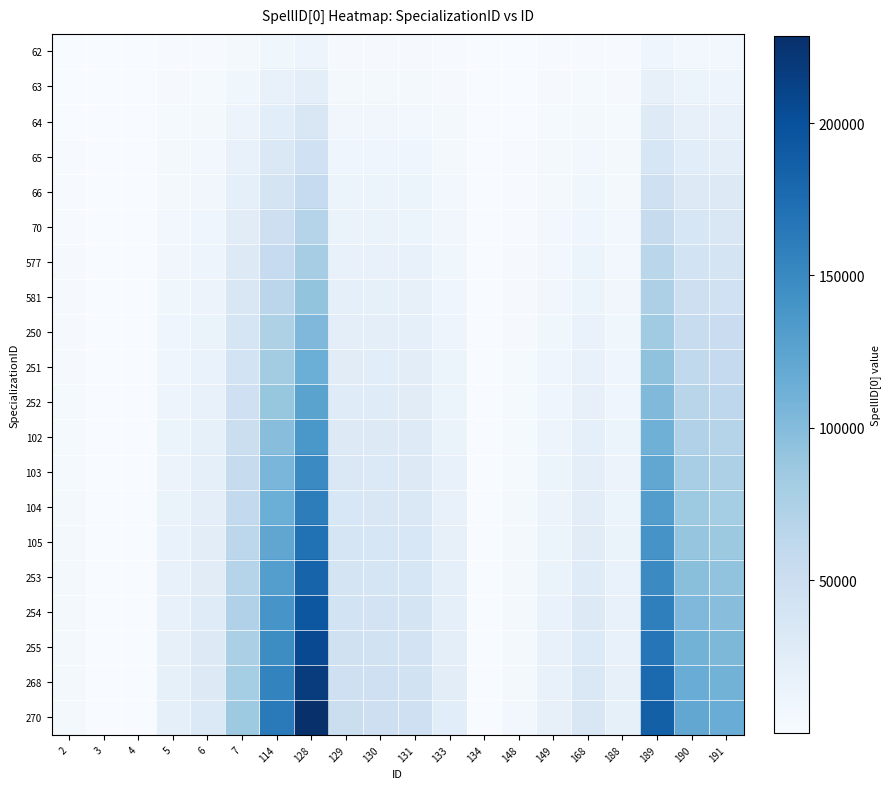

Rank the series at 191 from highest to lowest value.

270, 268, 255, 254, 253, 105, 104, 103, 102, 252, 251, 250, 581, 577, 70, 66, 65, 64, 63, 62